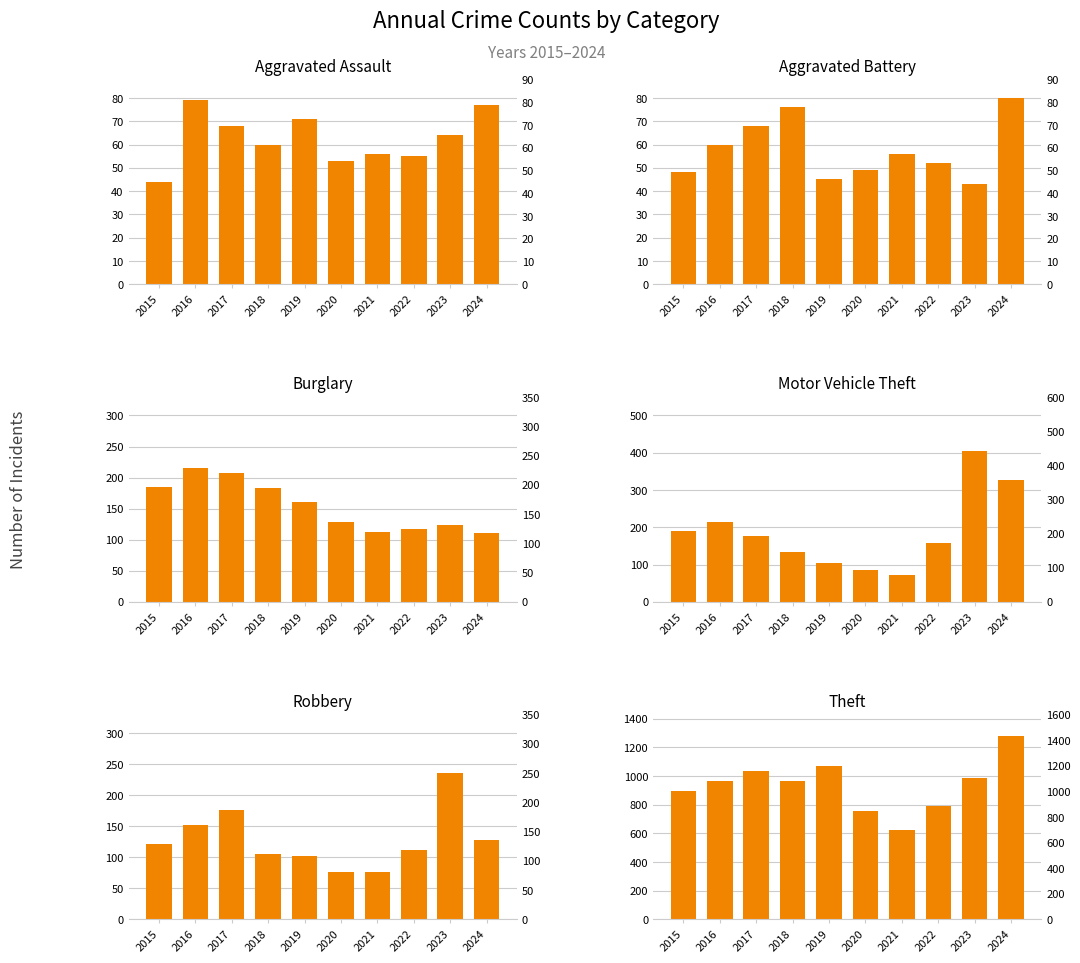

Reading right to left, extract all data points from this chart.

Aggravated Assault: 2024=77	2023=64	2022=55	2021=56	2020=53	2019=71	2018=60	2017=68	2016=79	2015=44
Aggravated Battery: 2024=80	2023=43	2022=52	2021=56	2020=49	2019=45	2018=76	2017=68	2016=60	2015=48
Burglary: 2024=111	2023=124	2022=117	2021=112	2020=128	2019=161	2018=184	2017=207	2016=215	2015=185
Motor Vehicle Theft: 2024=327	2023=404	2022=158	2021=73	2020=86	2019=104	2018=134	2017=177	2016=215	2015=189
Robbery: 2024=128	2023=236	2022=112	2021=76	2020=76	2019=102	2018=105	2017=176	2016=152	2015=122
Theft: 2024=1278	2023=987	2022=793	2021=621	2020=756	2019=1071	2018=964	2017=1036	2016=967	2015=896